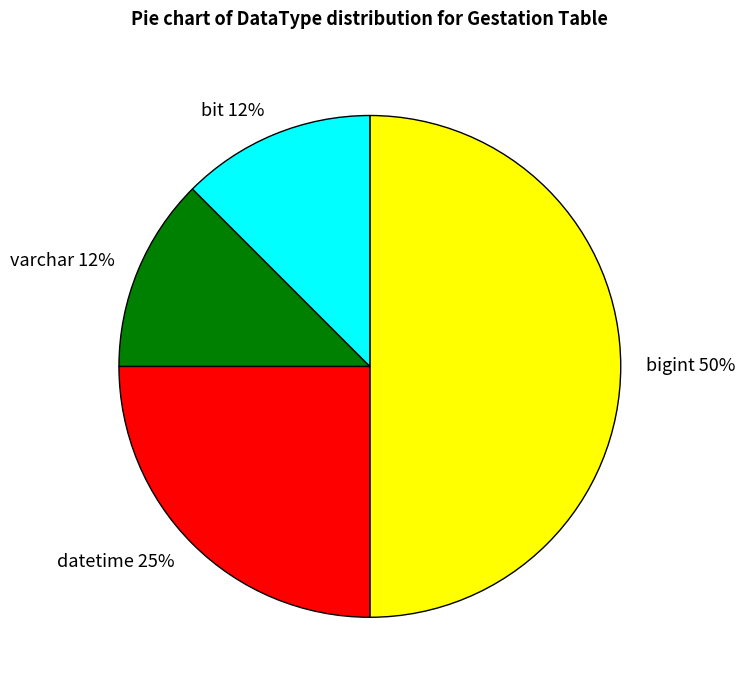

What is the largest slice in the pie chart?

bigint 50%